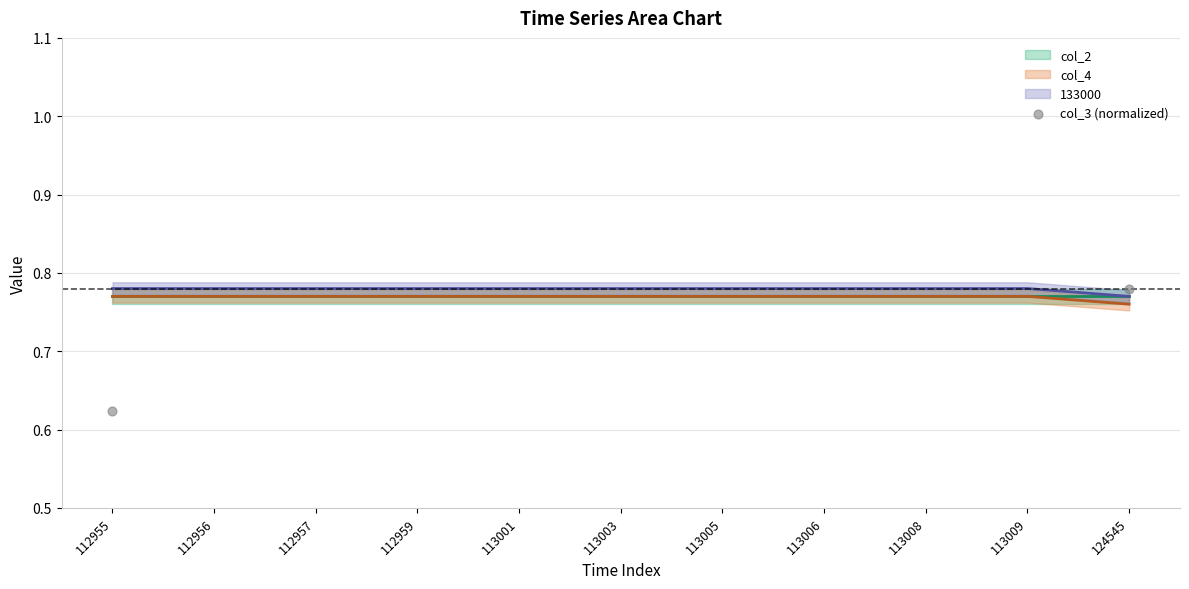

What are all the series names shown in the legend?

col_2 line, col_4 line, 133000 line, col_3 (normalized)